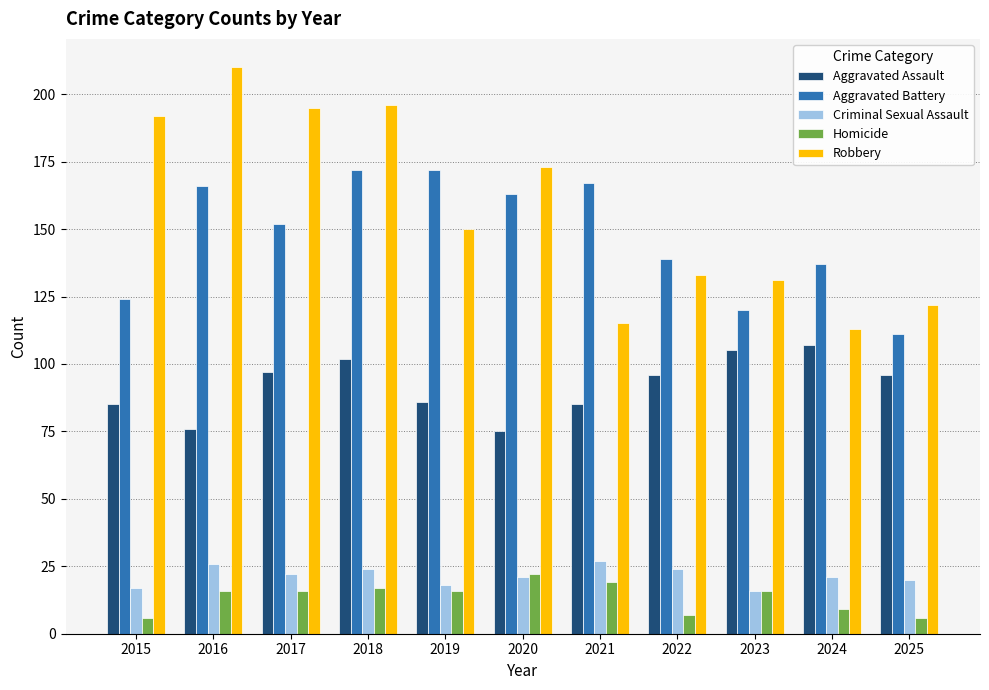

The value of Aggravated Assault at 2019 is 86. True or false?

True